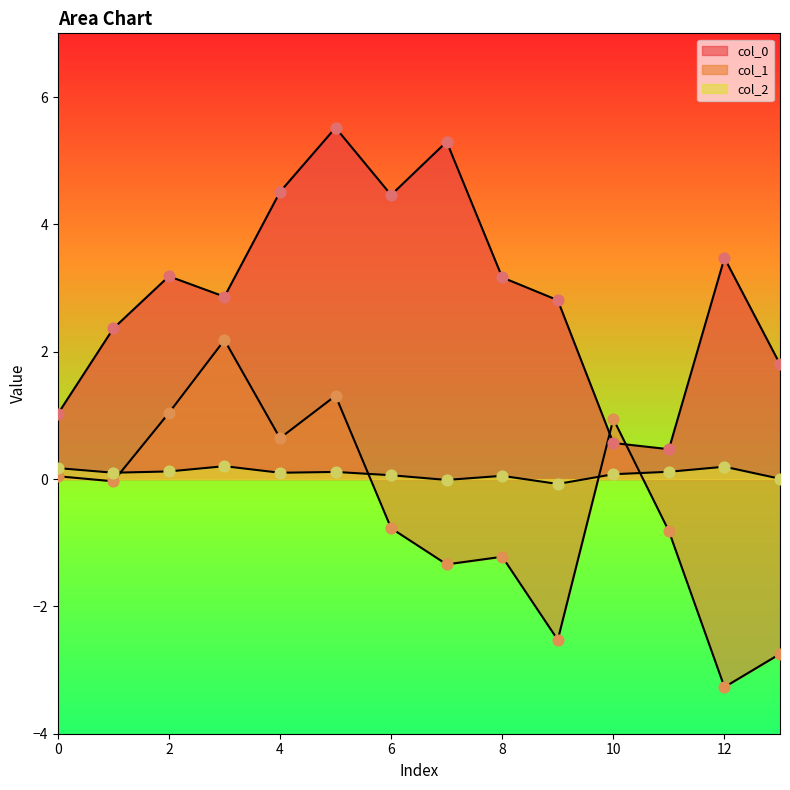

Which series has the largest total across all categories?

col_0